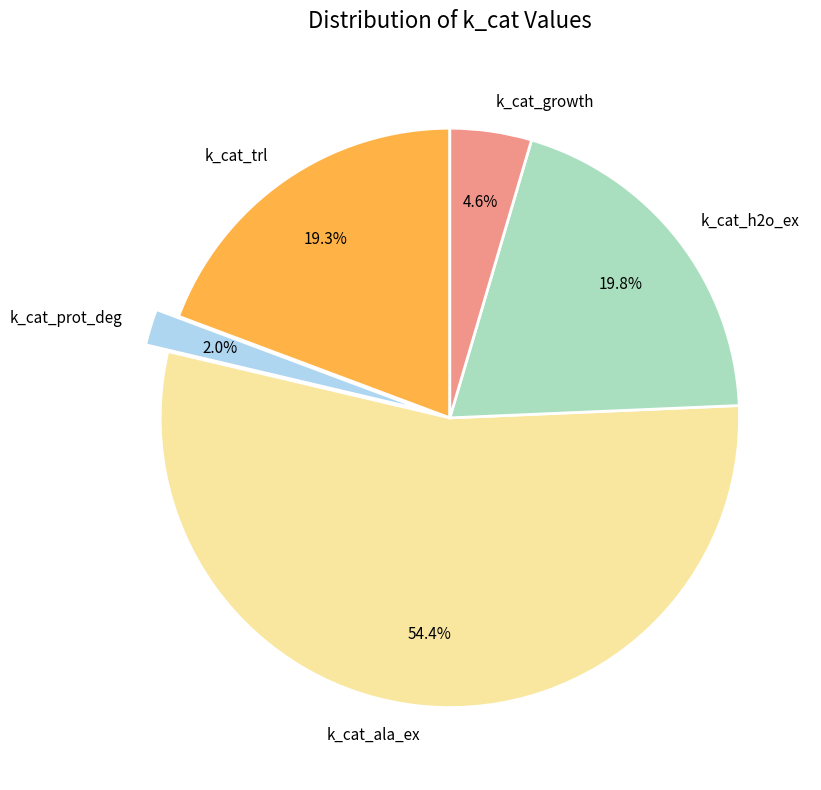

To the nearest percent, what is the difference between the largest and smallest slice percentages?

52%